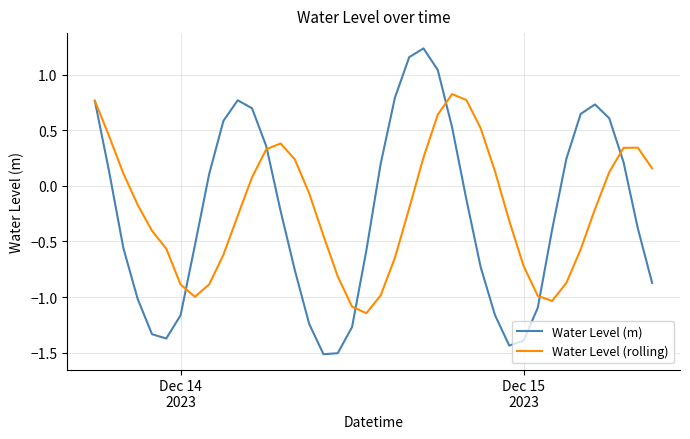

List the series in order of their peak value, lowest first.

Water Level (rolling), Water Level (m)